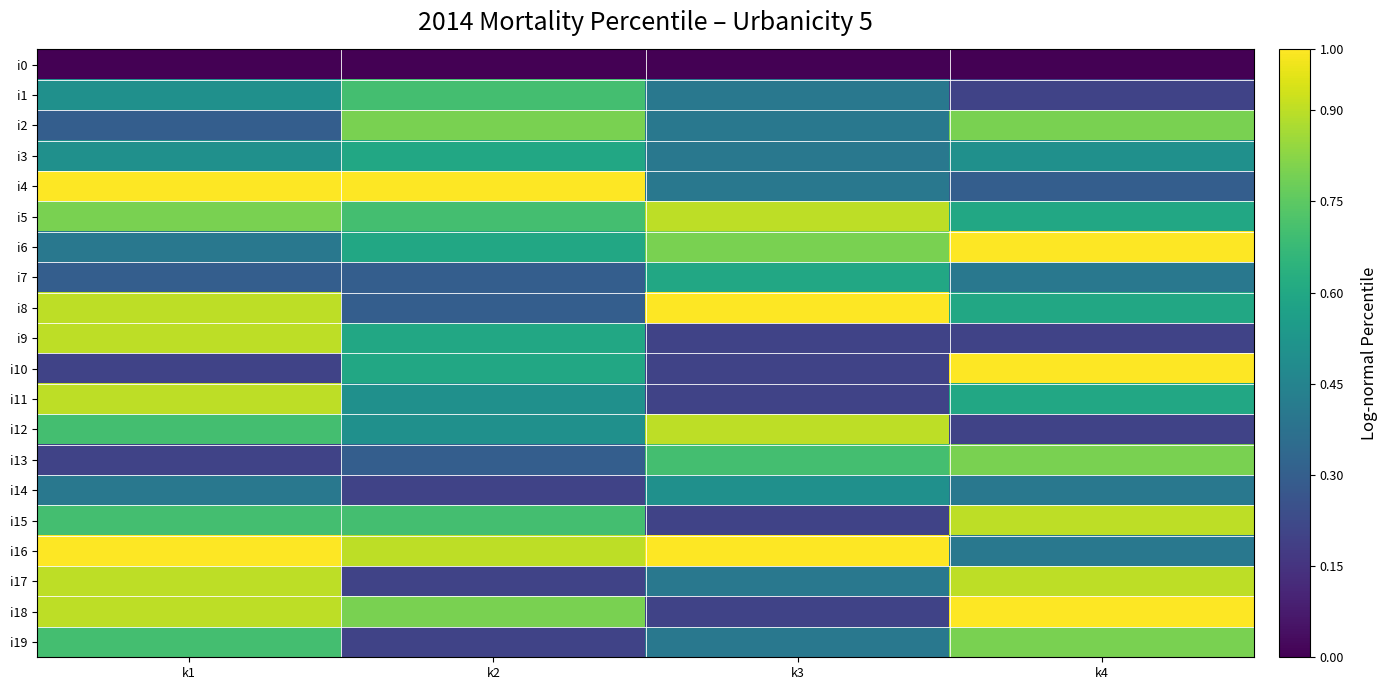

Between k3 and k4, which series saw the biggest shift?

i10